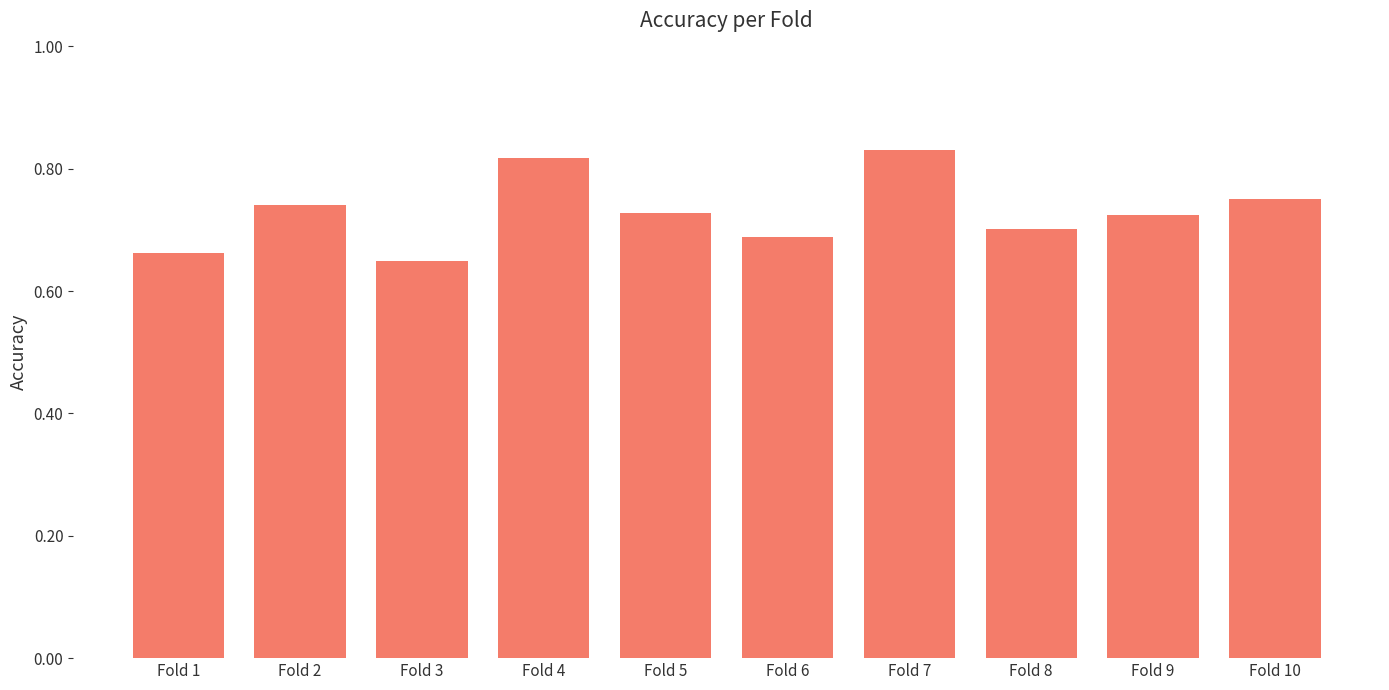

True or false: the data shows 0.7 at Fold 2.

True